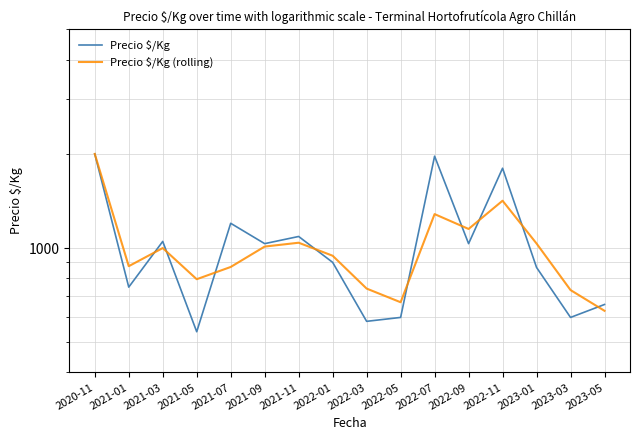

True or false: Precio $/Kg and Precio $/Kg (rolling) intersect in this chart.

True